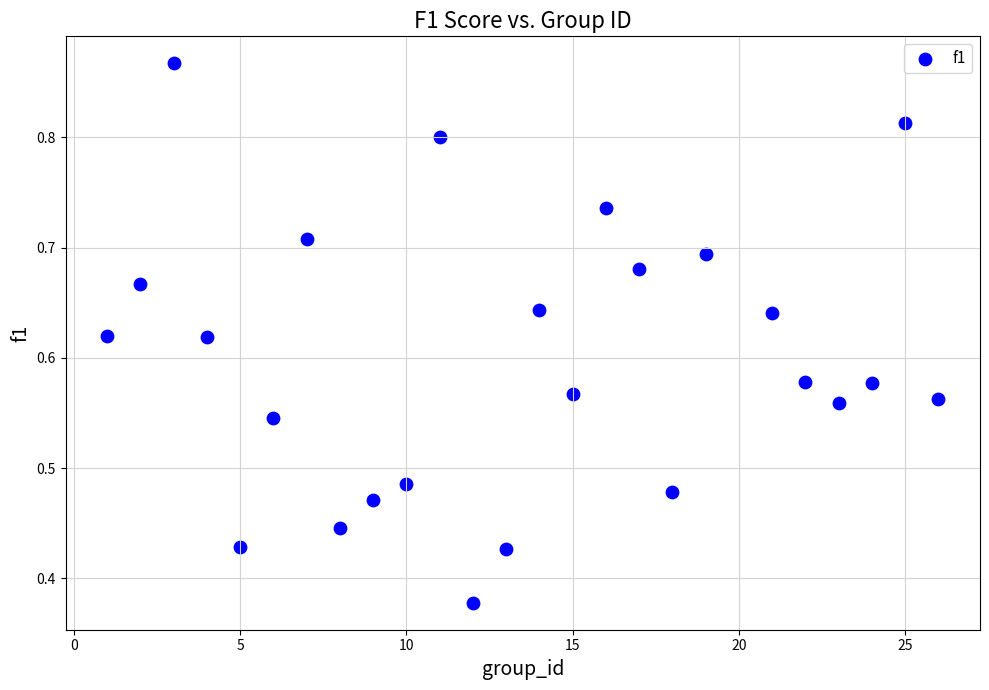

What is the range of X values (max minus min)?

25.0